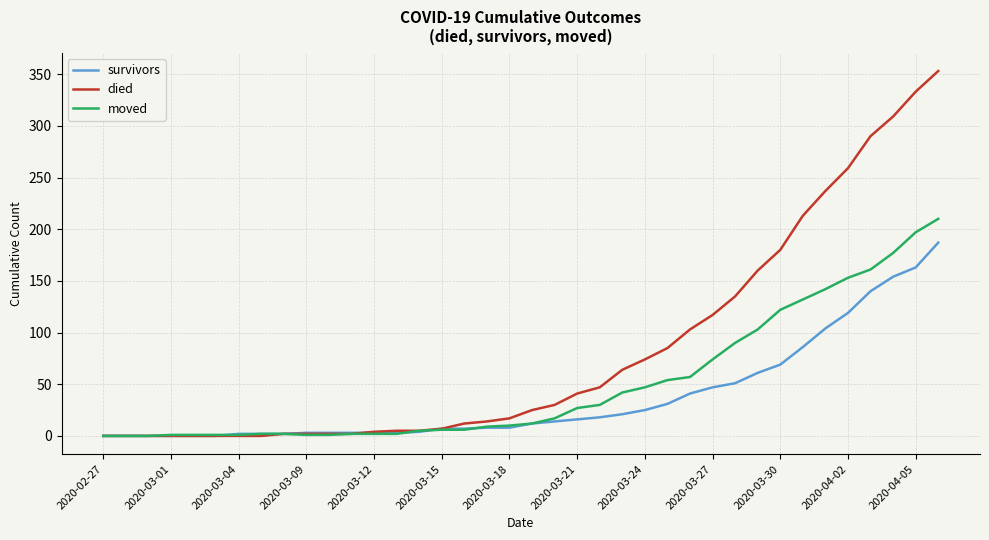

Rank the series by their average value, from highest to lowest.

died, moved, survivors